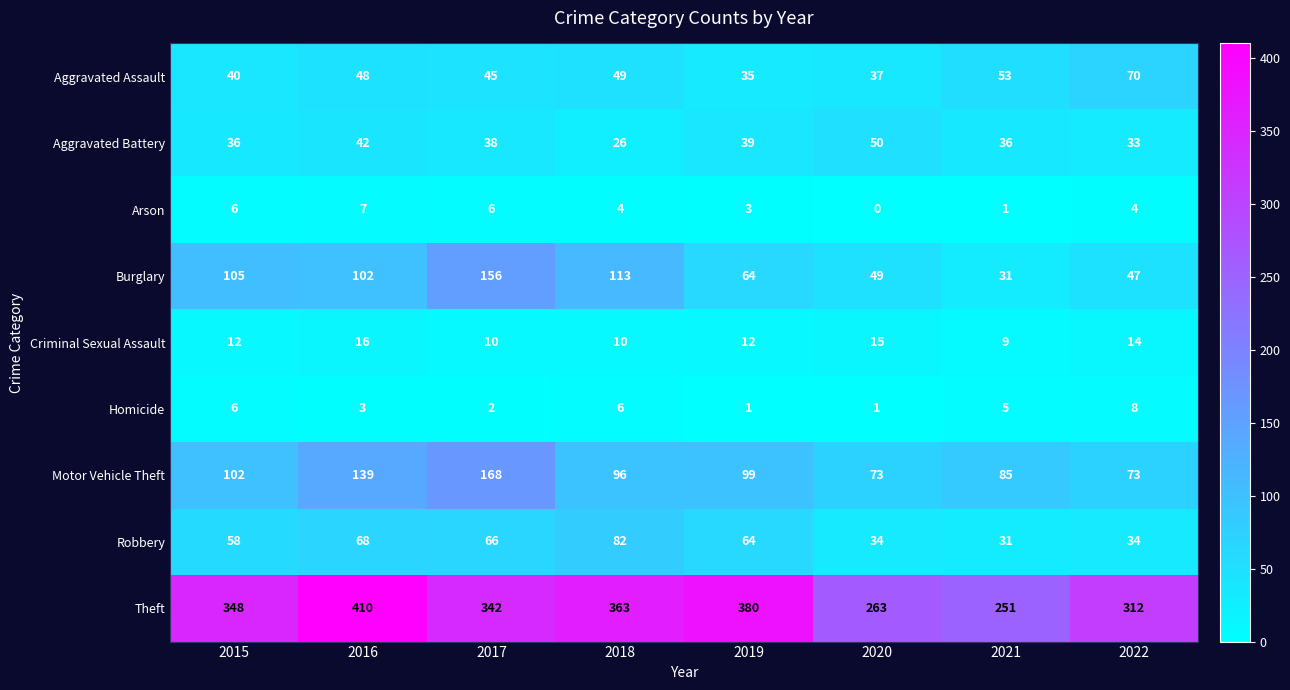

What is the difference between the maximum and second lowest values in the Robbery series?

48